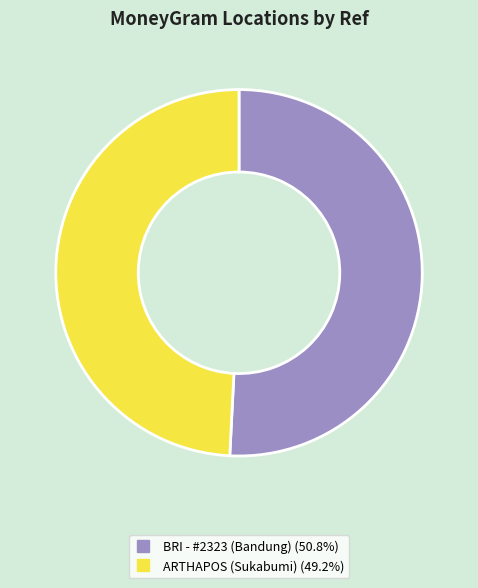

Does any single category account for the majority?

Yes